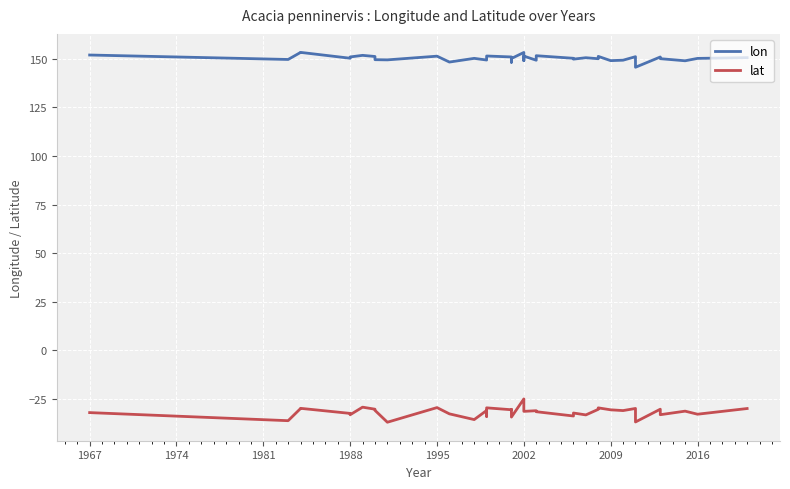

How many distinct data groups are displayed?

2